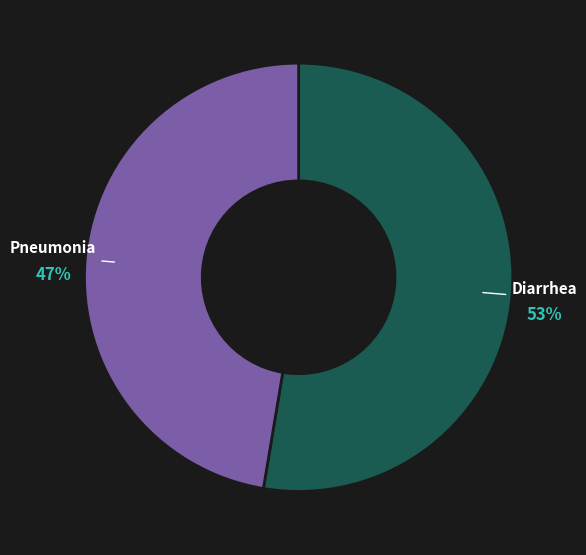

True or false: Pneumonia accounts for 60% of the total.

False